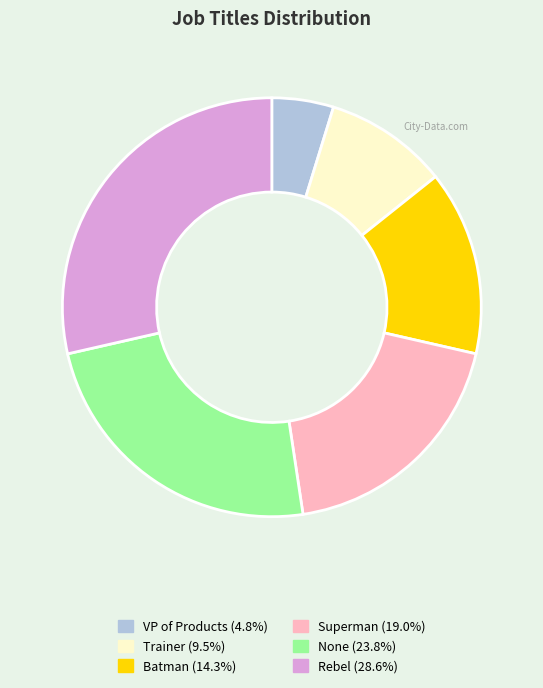

Which slice is the largest?

Rebel